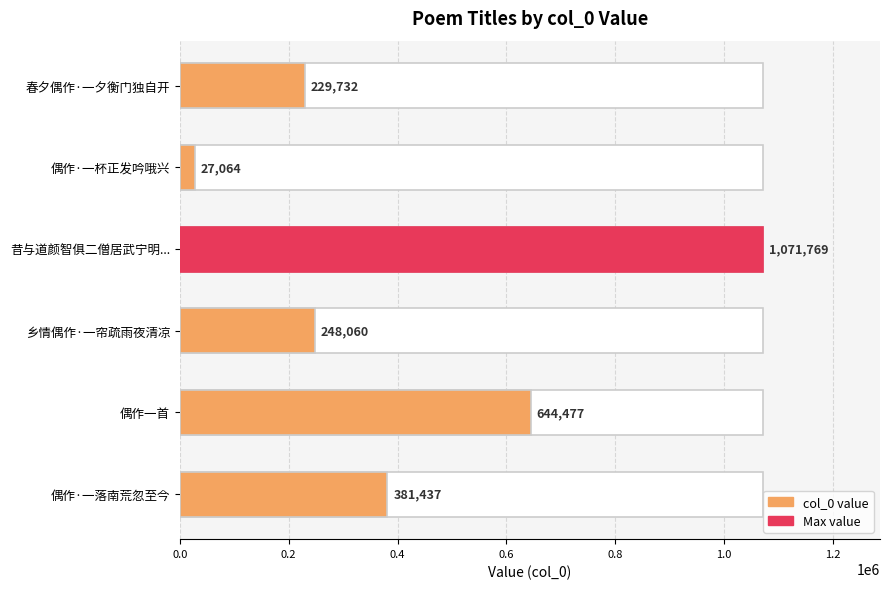

What is the change in value from 偶作·一落南荒忽至今 to 乡情偶作·一帘疏雨夜清凉?

-133377